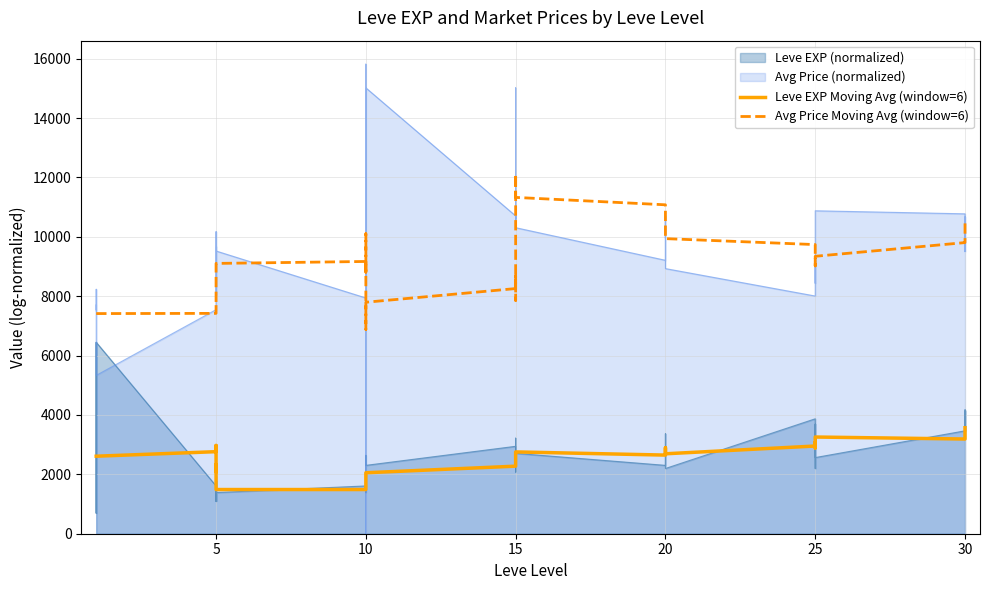

What is the label of the 31st point from the right?

5